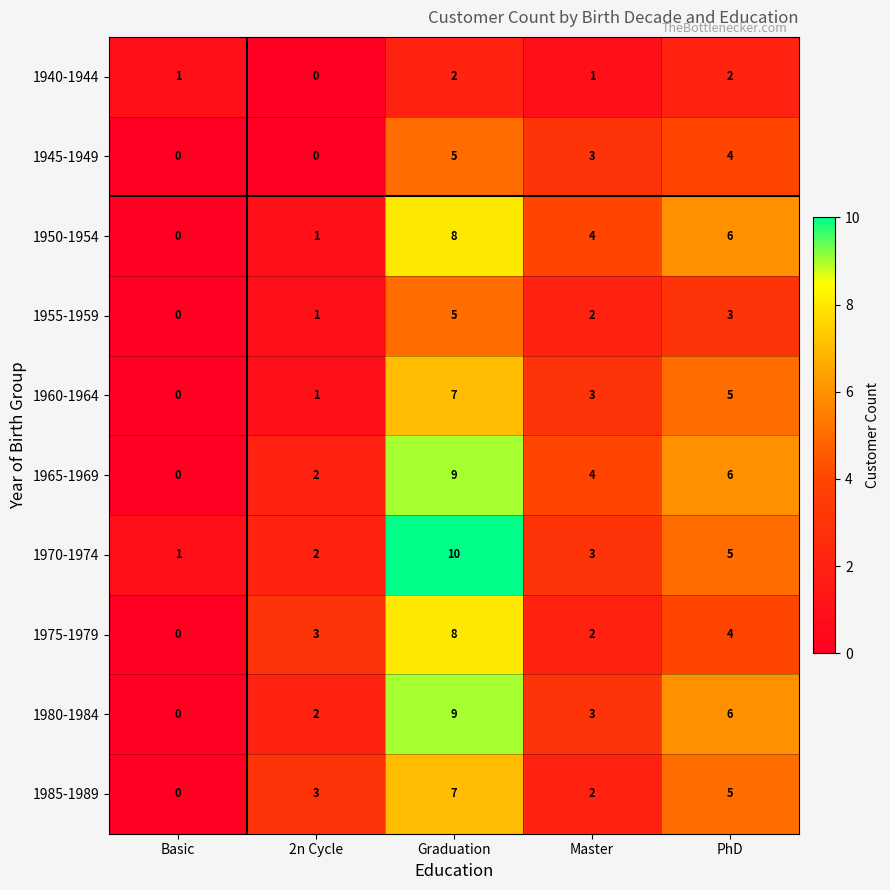

Where does the 1960-1964 series first go above 3?

Graduation